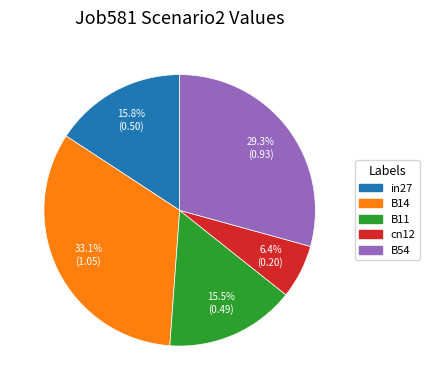

Which has a higher value, B54 or cn12?

B54